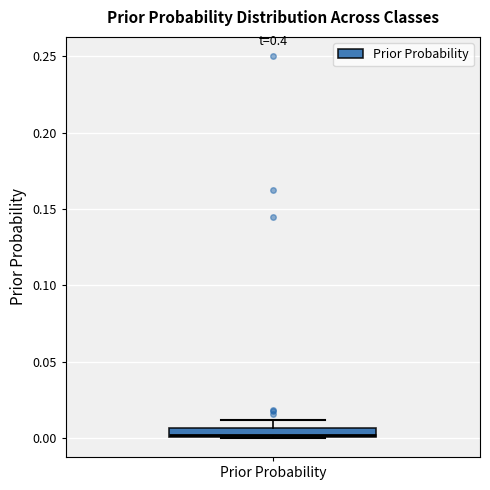

Where is the lower edge of the box for Prior Probability on the y-axis? The values are not printed on the chart, so give them approximately, as read against the axis.

0.000